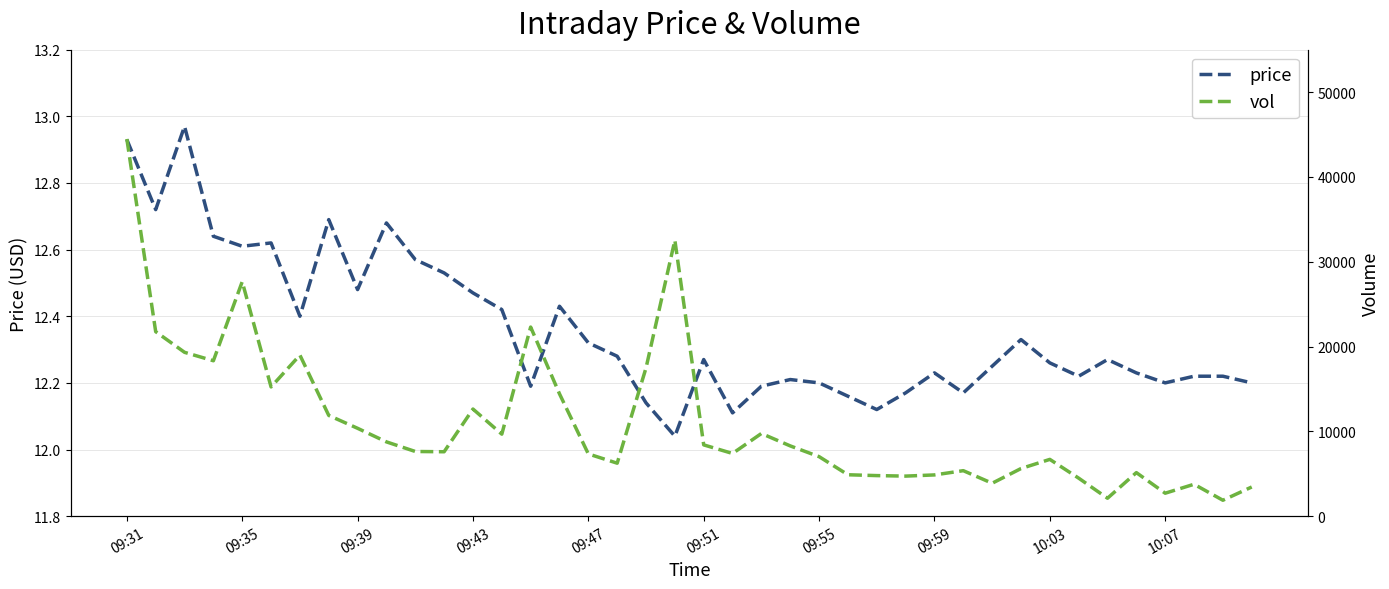

What are all the series names shown in the legend?

price, vol